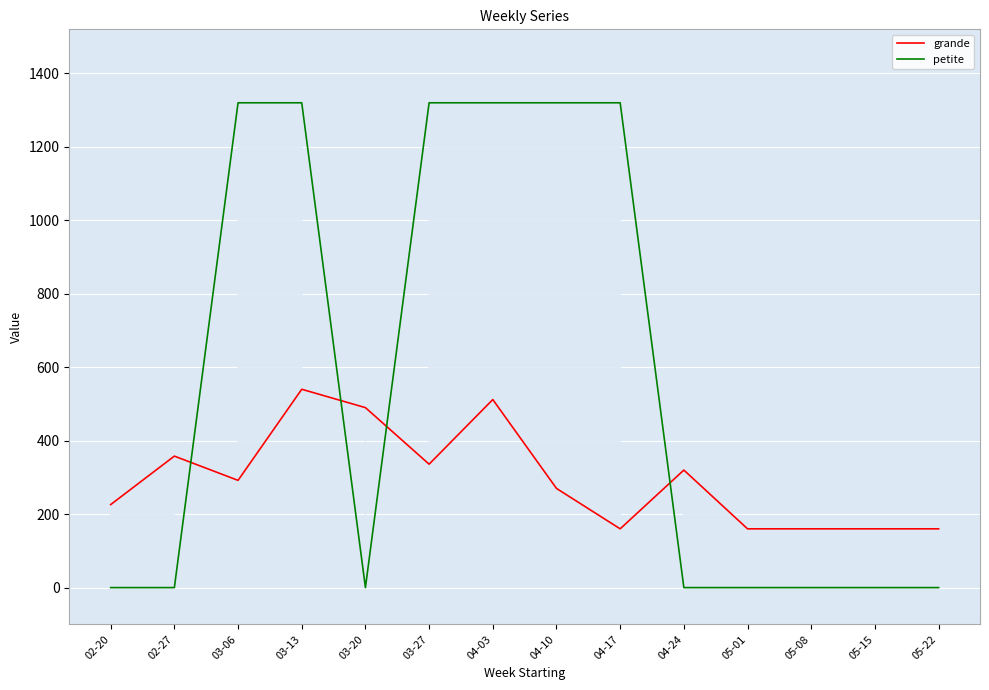

Is this an area chart (filled region under the line)?

No